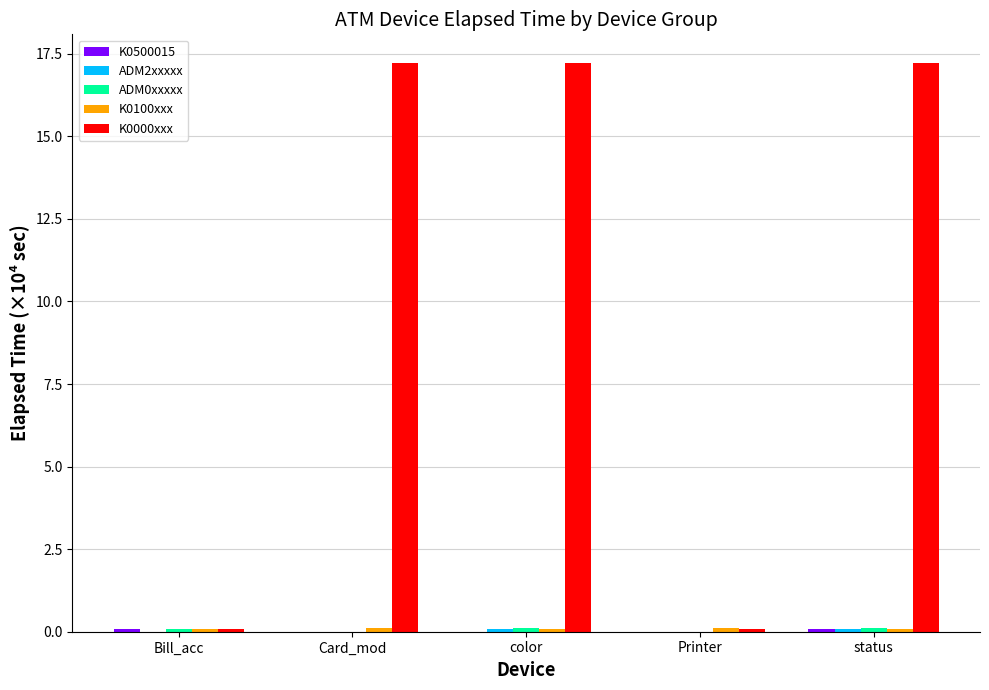

Which series changed the most between Card_mod and Printer?

K0000xxx